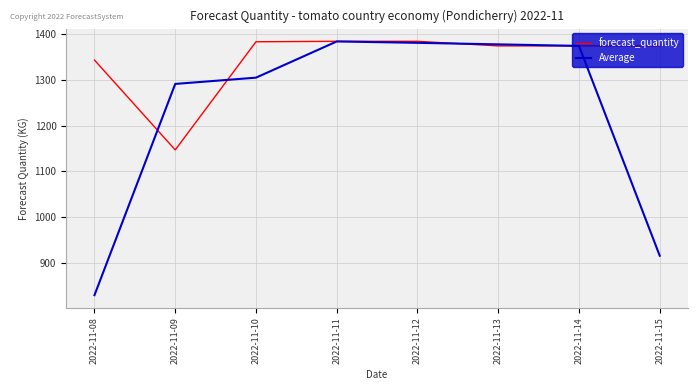

What is the spread (max minus min) of values at 2022-11-10?

78.3